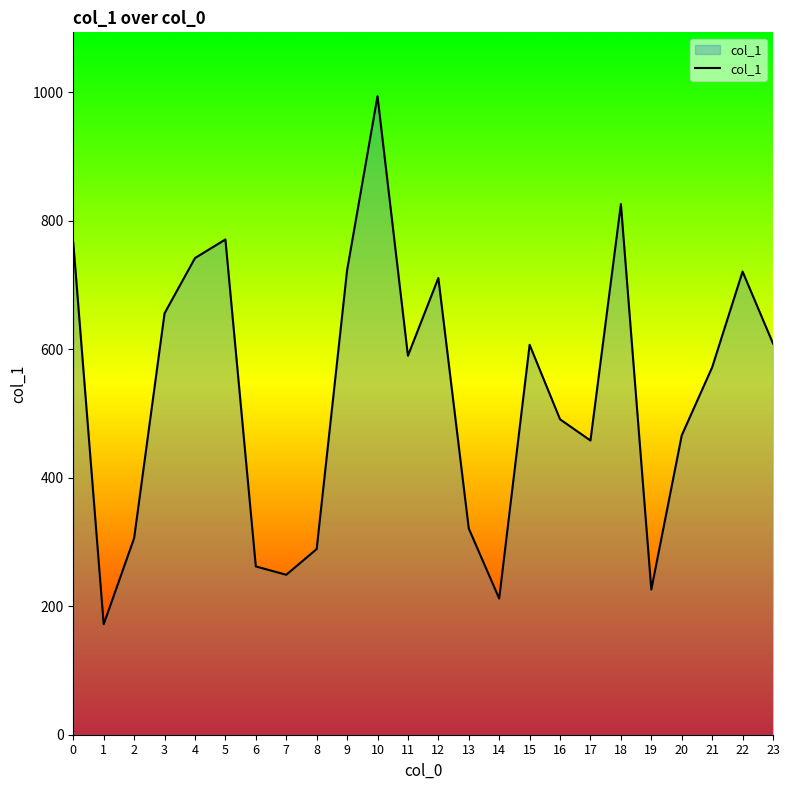

The value at 11 is 977. True or false?

False